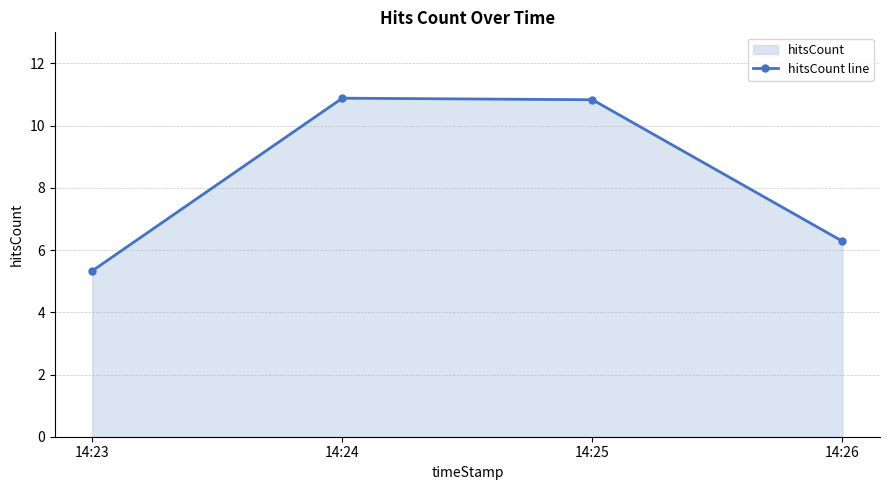

At which category does the chart reach its minimum across all series?

14:23